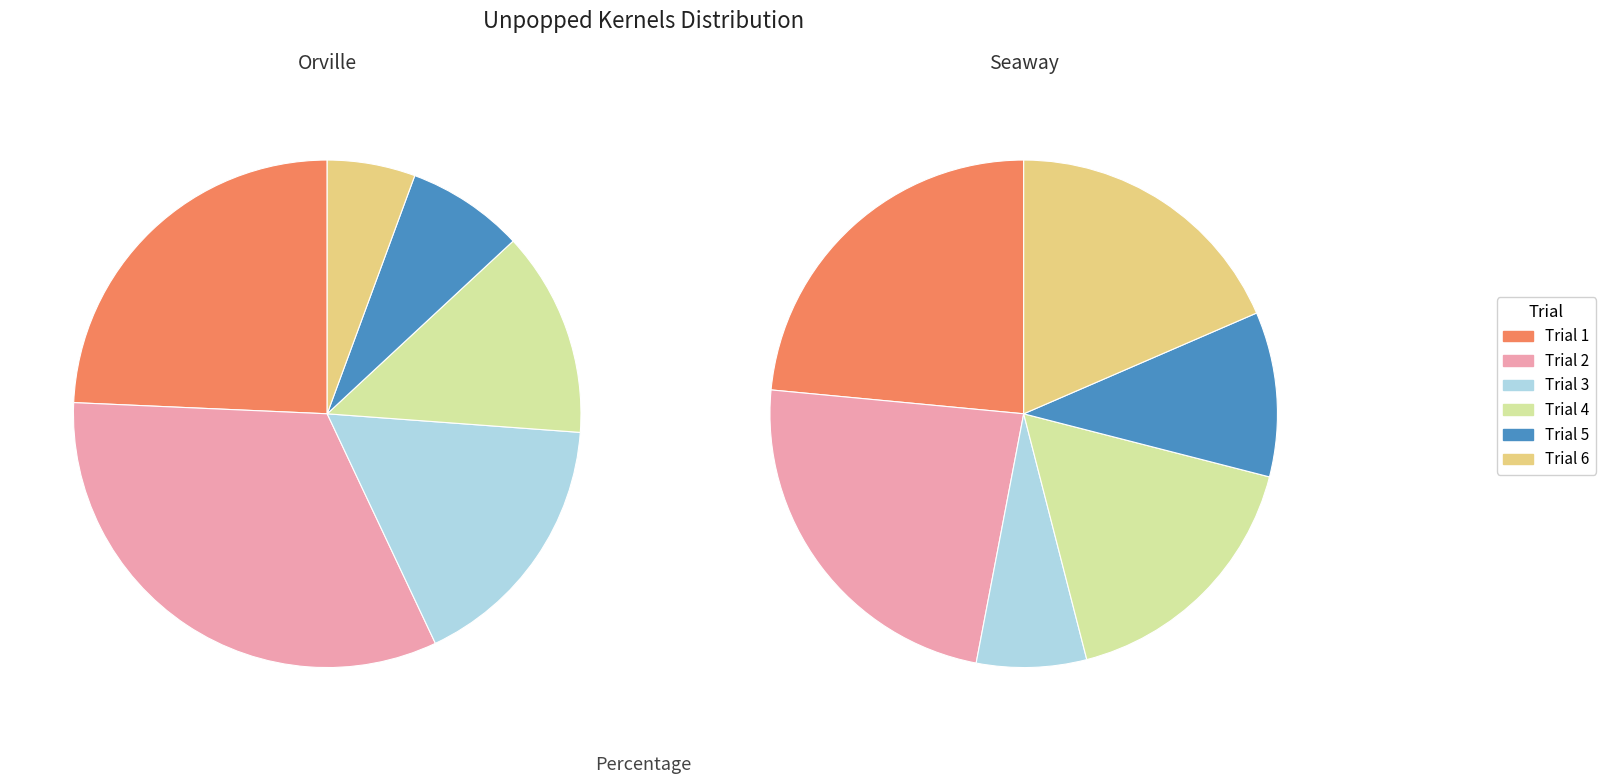

To the nearest percent, what is the difference between the largest and smallest slice percentages?

16%